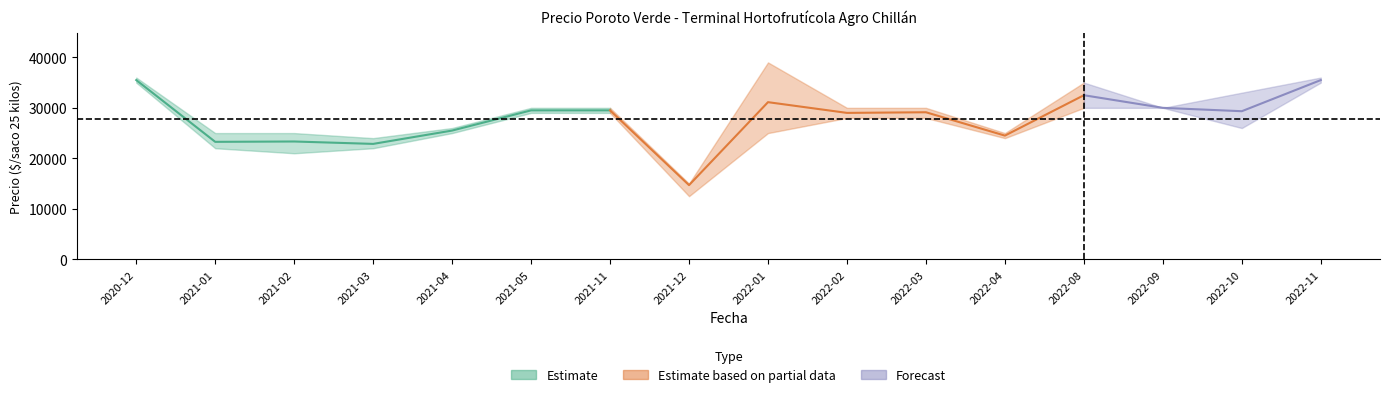

True or false: Precio minimo has more than 2 points higher than both neighbors.

False